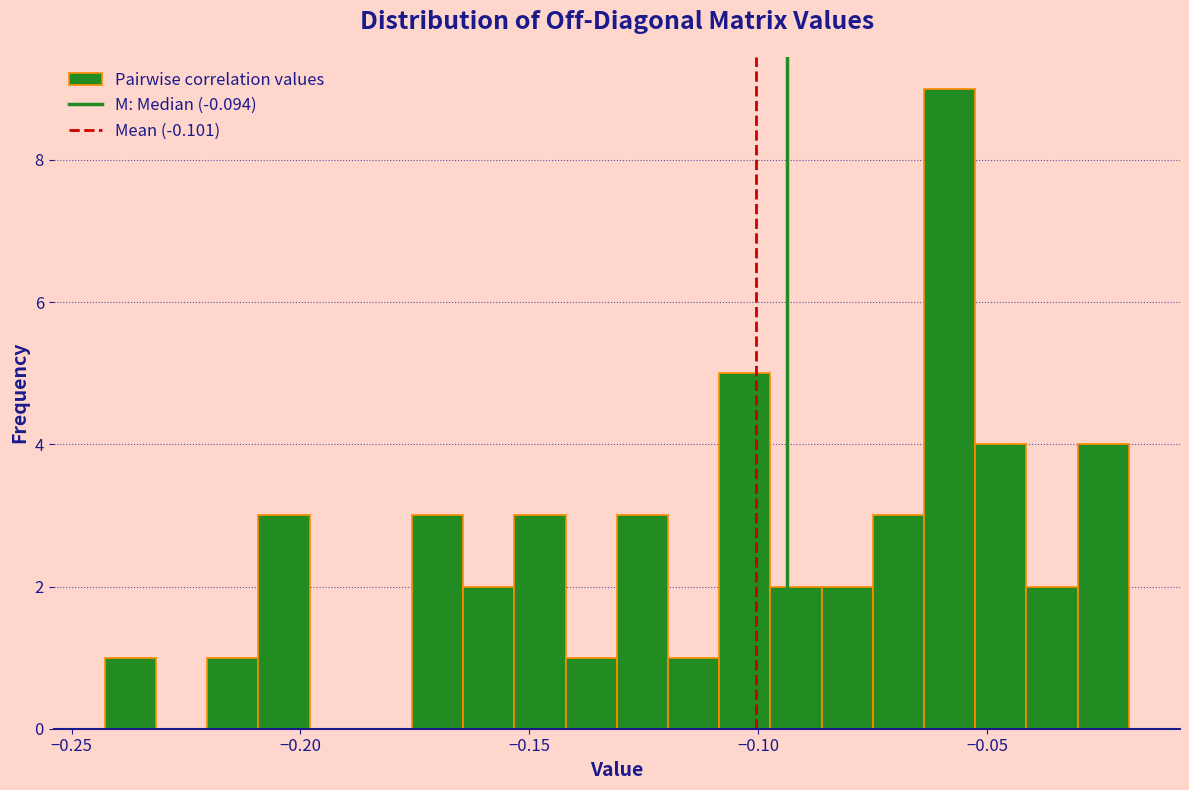

Read against the x-axis, roughly where is the centre of the tallest bar?

-0.060